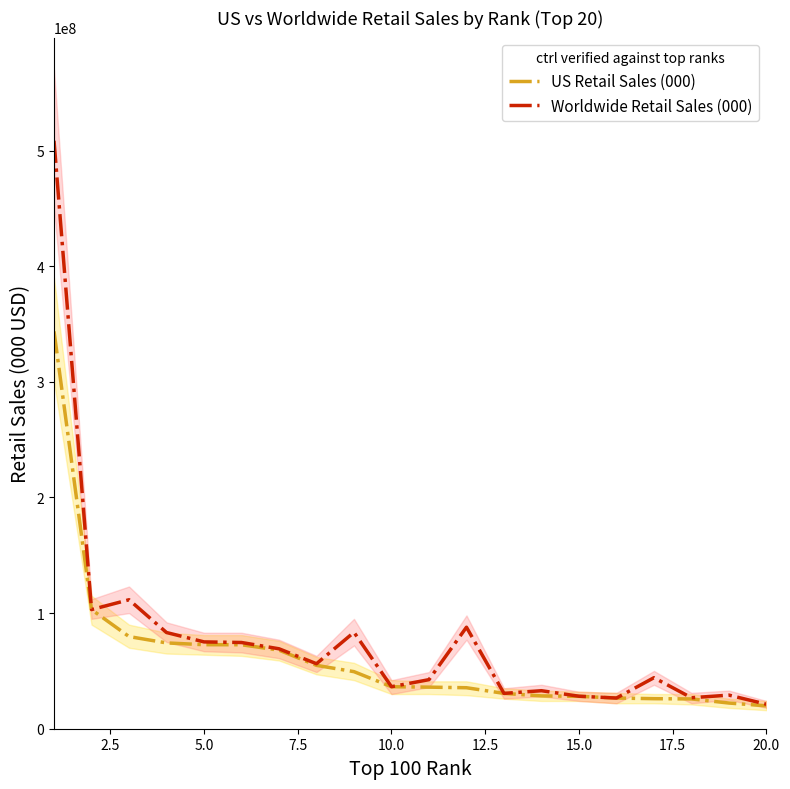

What is the lowest value of the Worldwide Retail Sales (000) series?

21166000